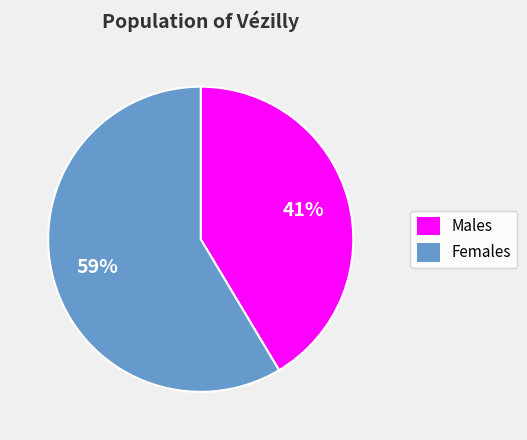

What percentage is the Males slice, to the nearest percent?

41%